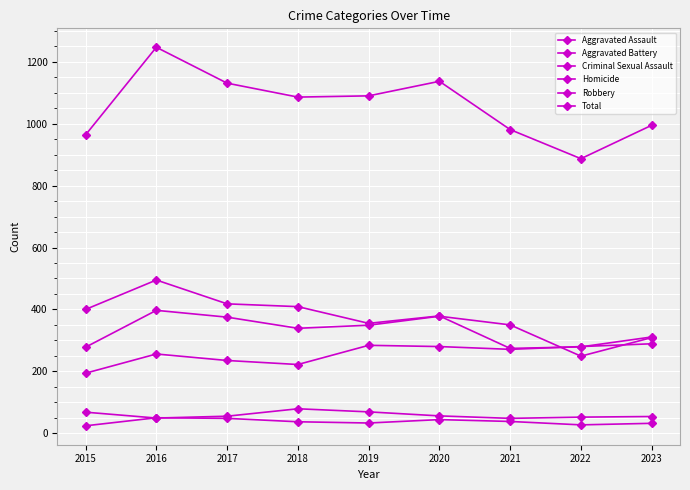

Which series has the largest range (max minus min)?

Total